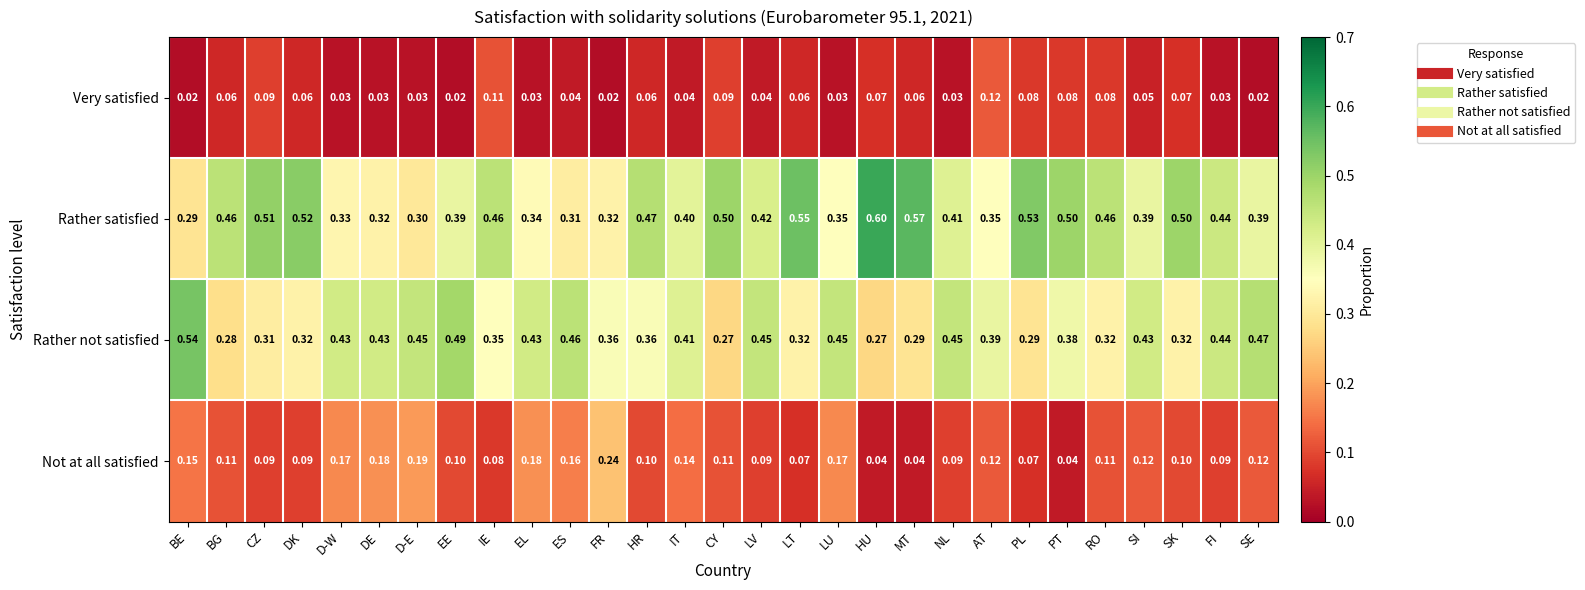

Which series has the largest total across all categories?

Rather satisfied